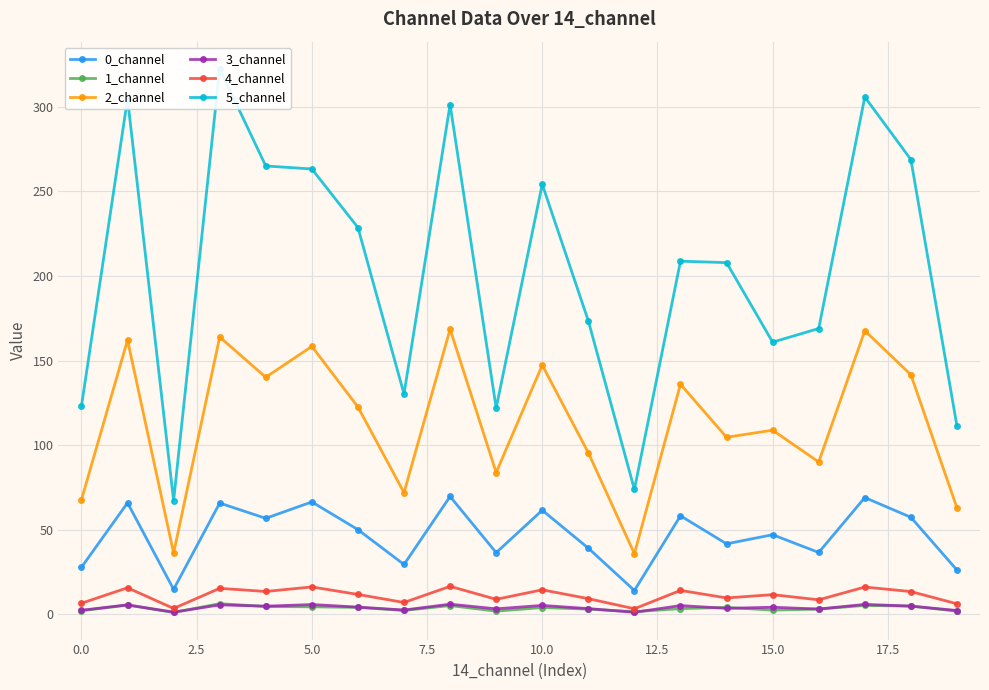

The value of 4_channel at 13 is 14.1. True or false?

True